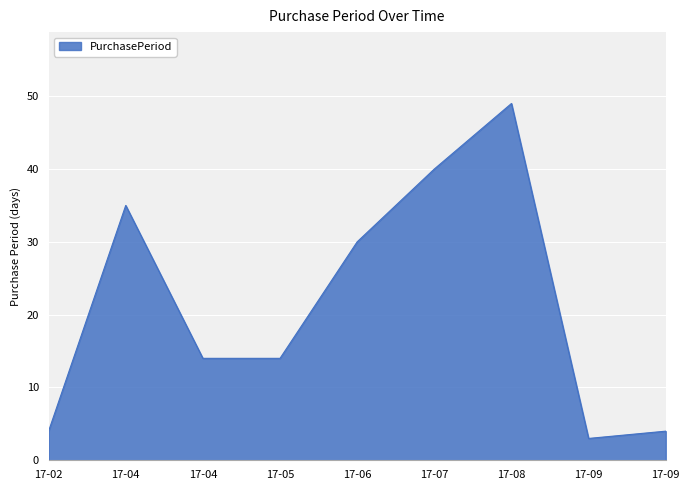

How many interior local valleys (lower than both neighbors) does the data have?

1